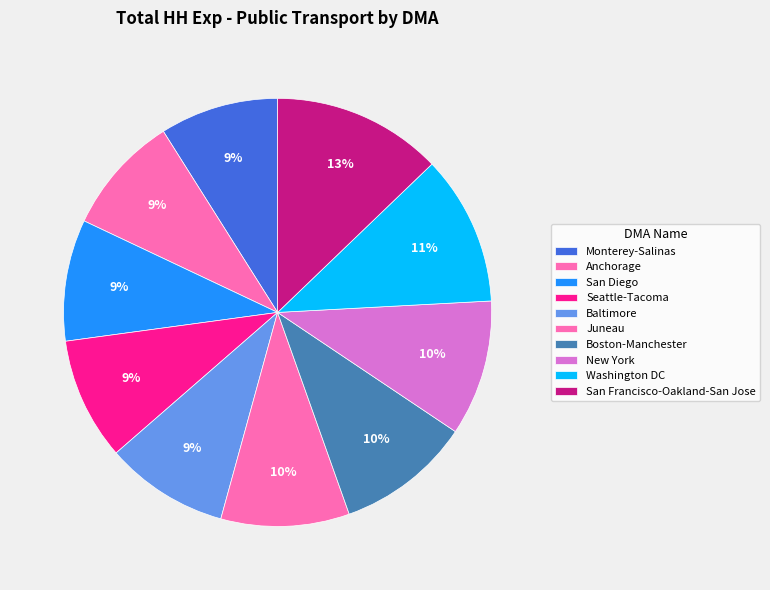

How many slices are in this pie chart?

10